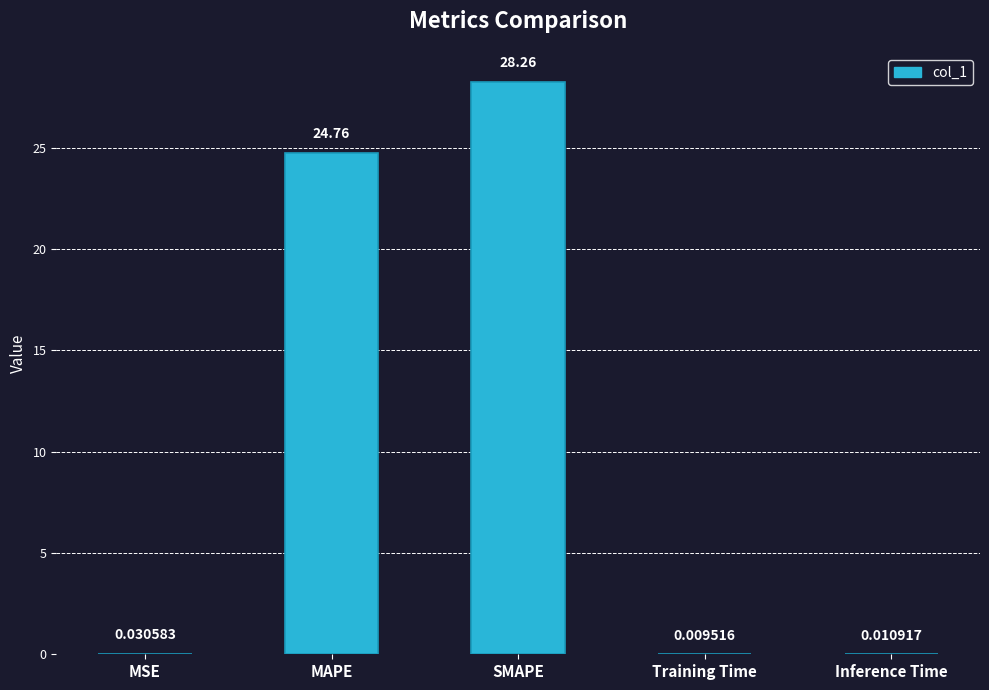

Where is the data nearest to the value 14?

MAPE